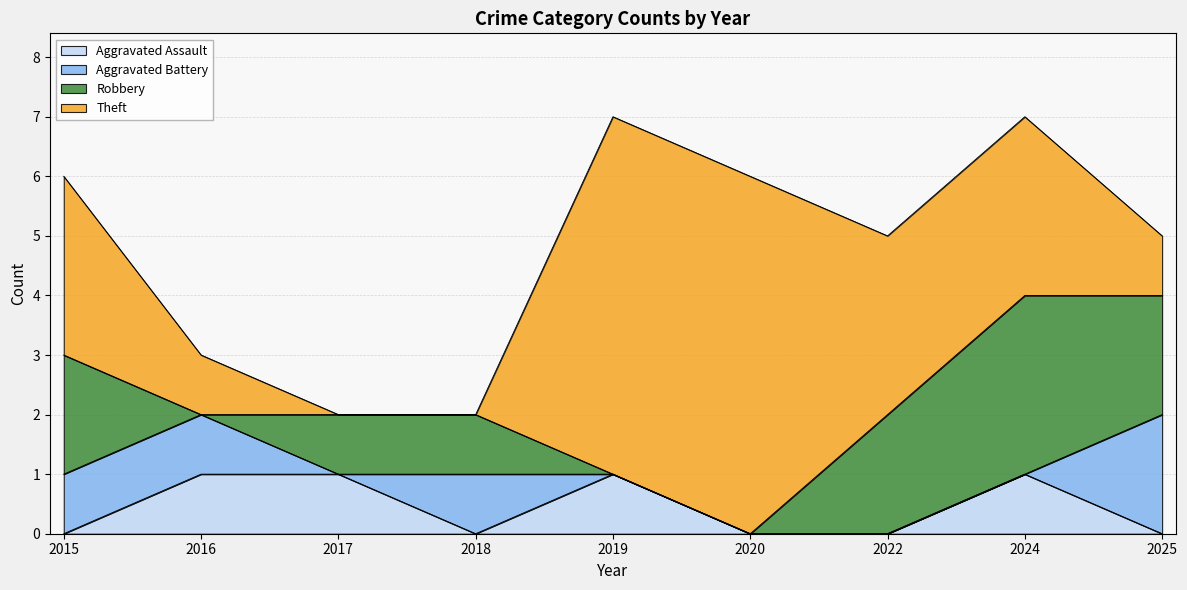

The Robbery series shows 2 at 2018. True or false?

False